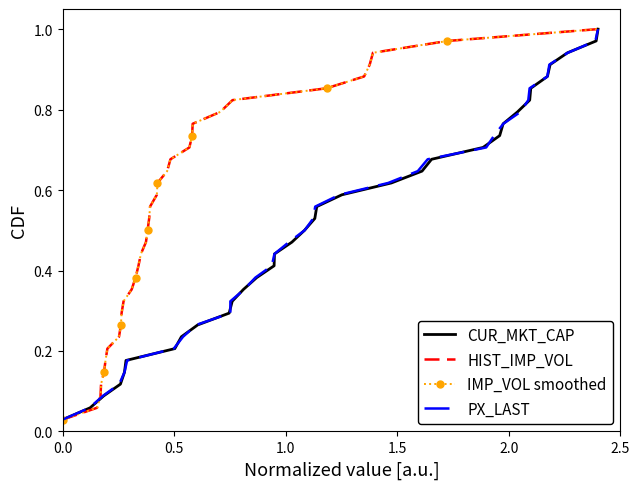

What are all the series names shown in the legend?

CUR_MKT_CAP, HIST_IMP_VOL, IMP_VOL smoothed, PX_LAST